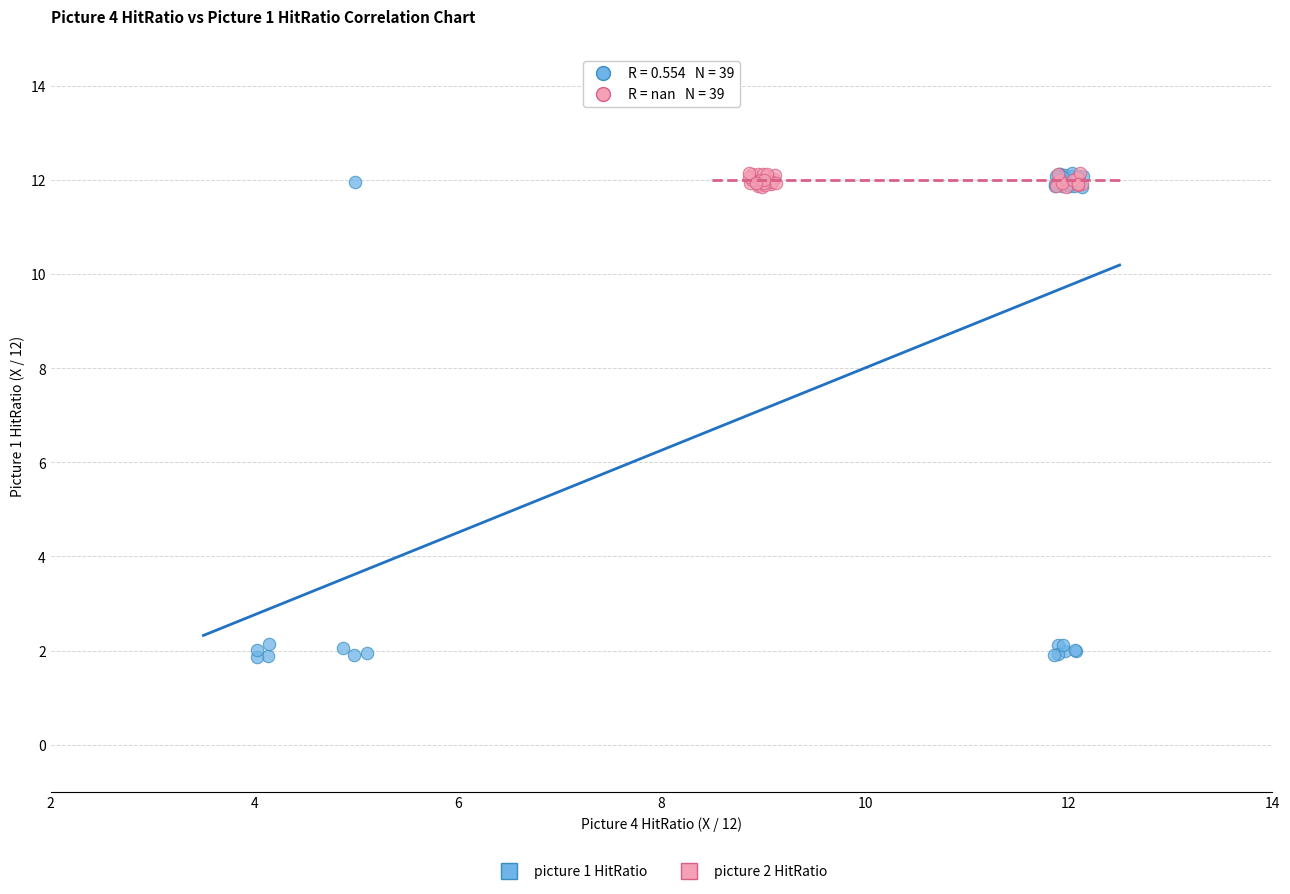

Which series reaches the minimum Y coordinate?

picture 1 HitRatio